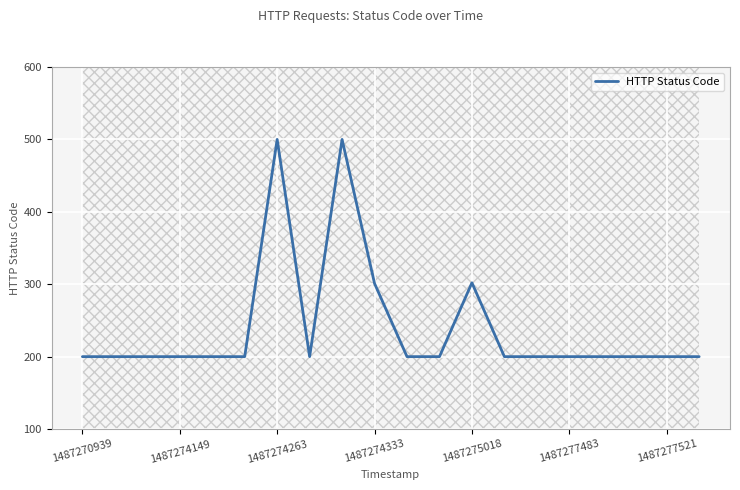

What is the lowest value of the HTTP Status Code series?

200